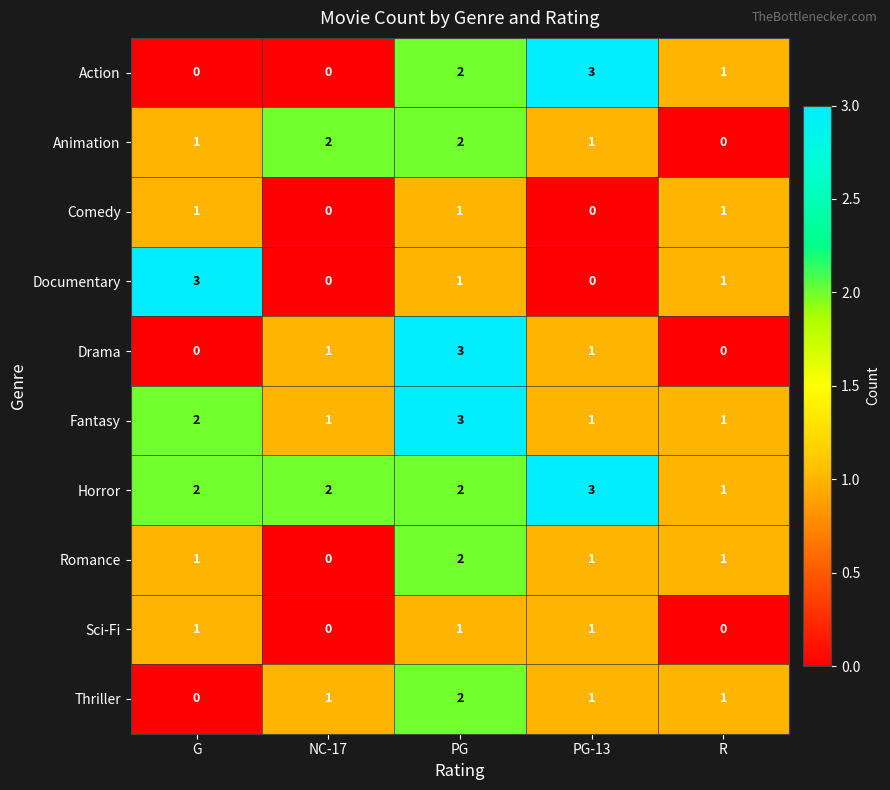

What is the difference between the maximum and minimum values in the Drama series?

3